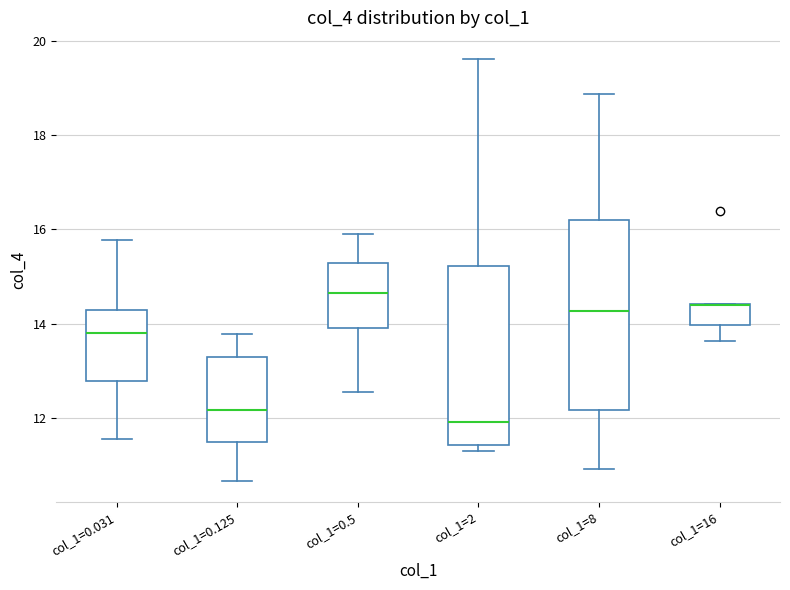

Which box is the tallest, from its lower edge to its upper edge?

col_1=8